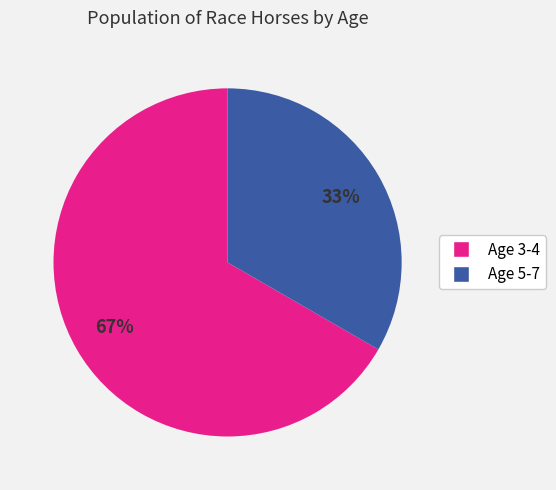

Does any single category account for the majority?

Yes